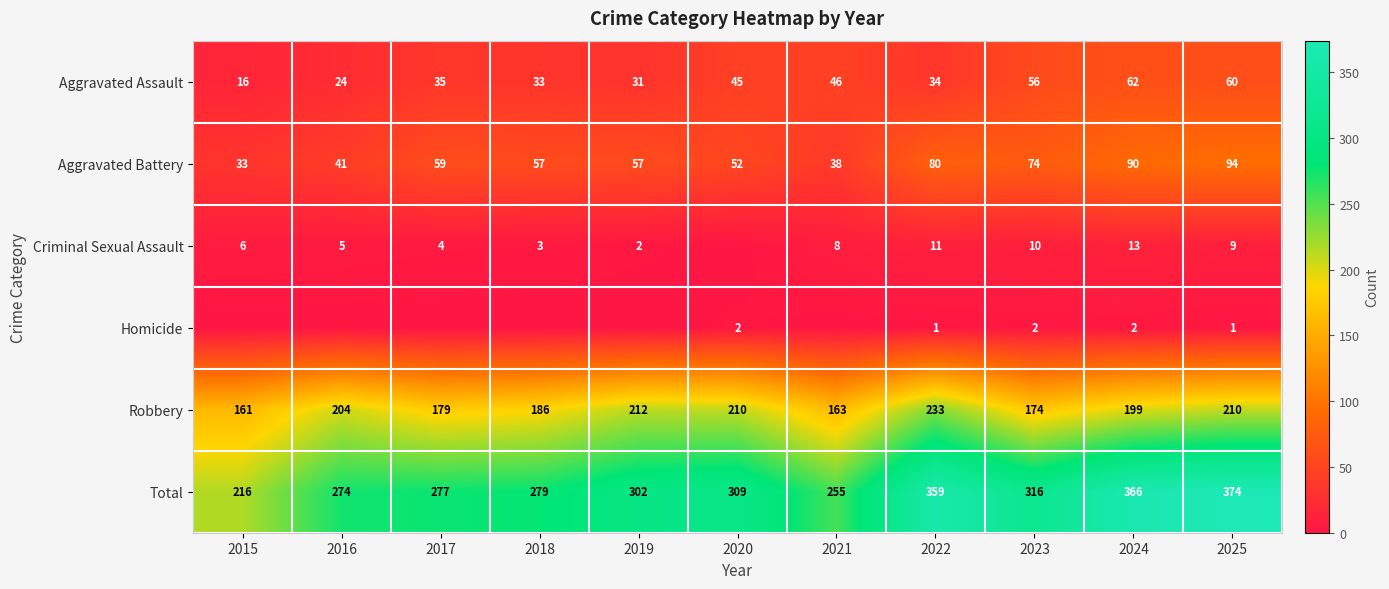

At how many categories does at least one series exceed 117?

11